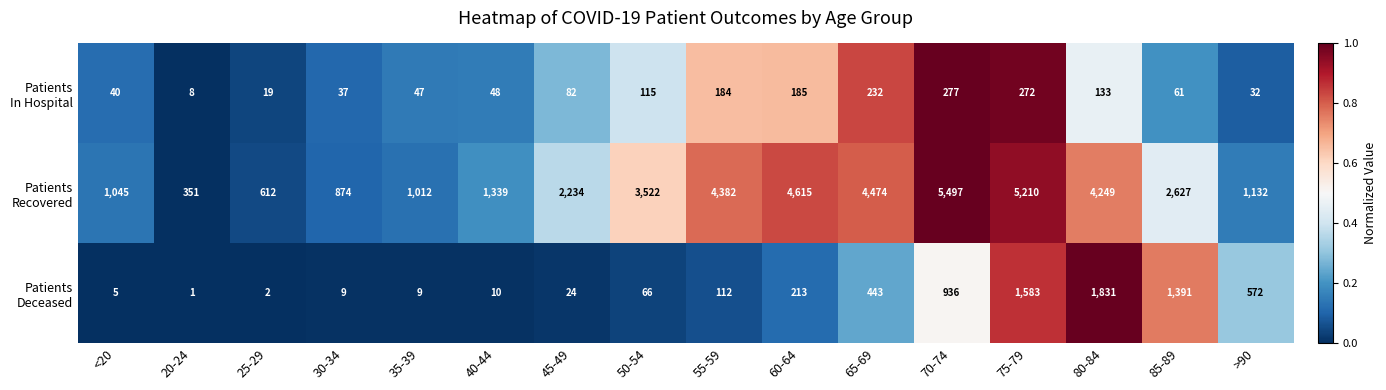

At how many categories does at least one series exceed 954?

13